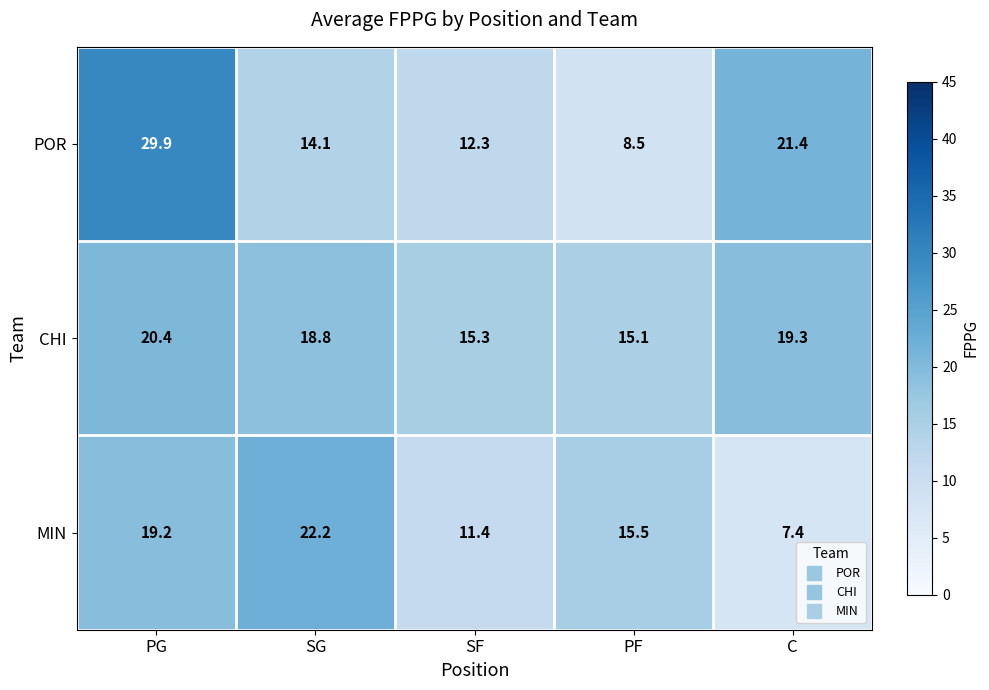

True or false: POR has a value of 5.0 at SG.

False